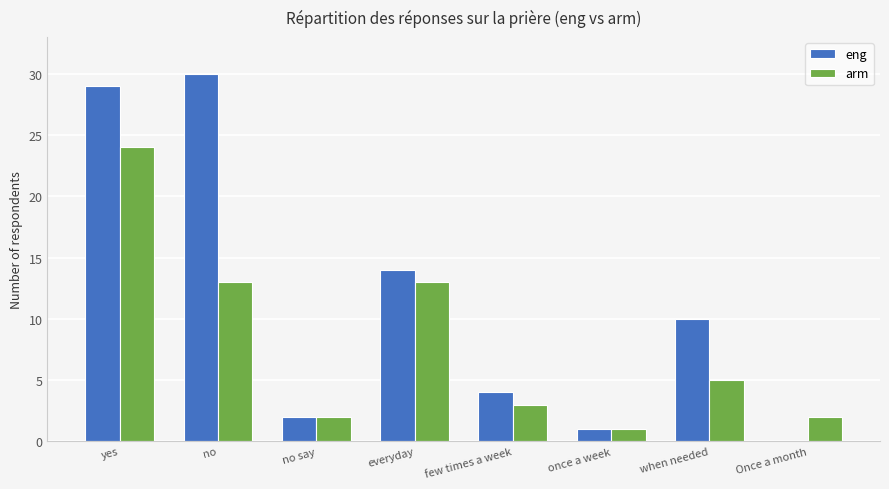

Reading right to left, list all the values displayed in this chart.

eng: 0	10	1	4	14	2	30	29
arm: 2	5	1	3	13	2	13	24